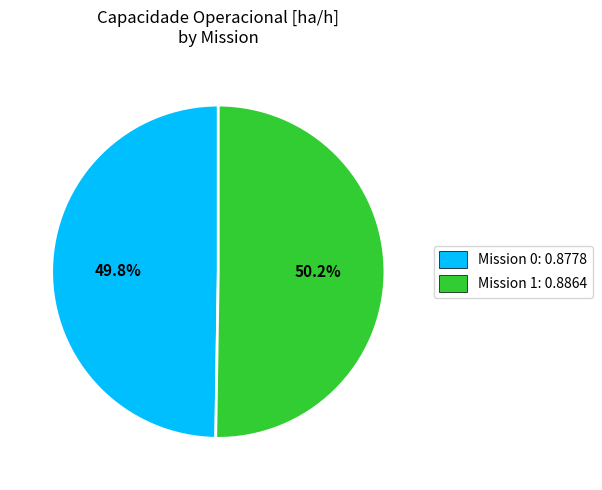

How many slices are in this pie chart?

2